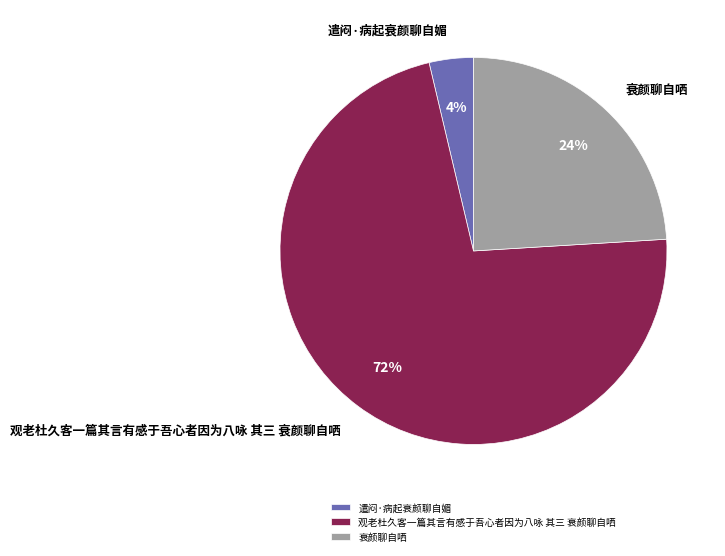

Rank the categories by value from highest to lowest.

观老杜久客一篇其言有感于吾心者因为八咏 其三 衰颜聊自哂, 衰颜聊自哂, 遣闷·病起衰颜聊自媚